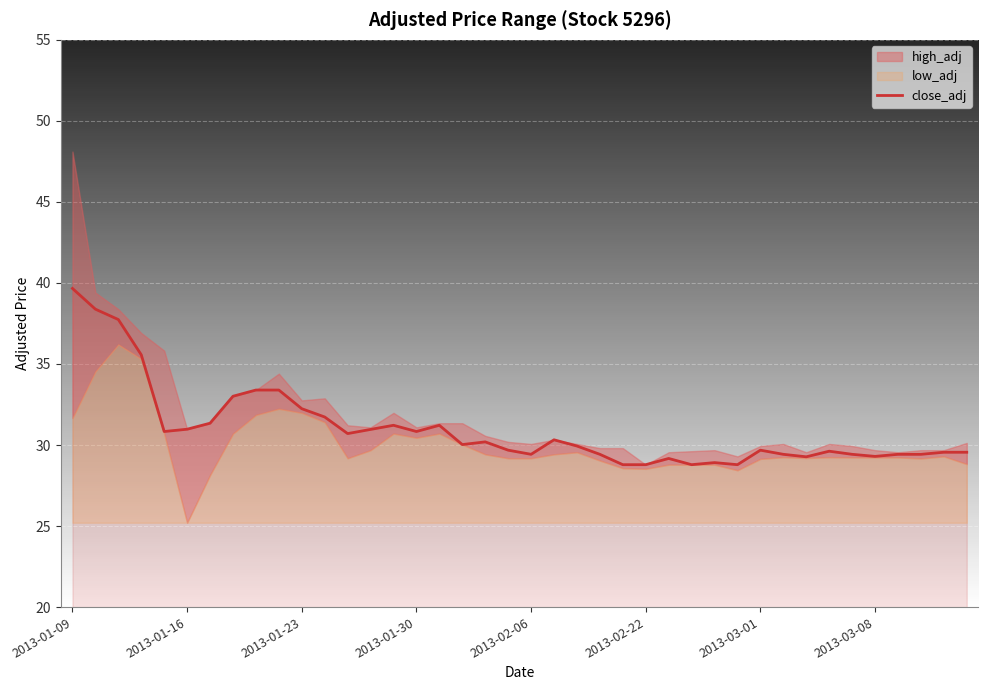

Where is the data nearest to the value 34?

8